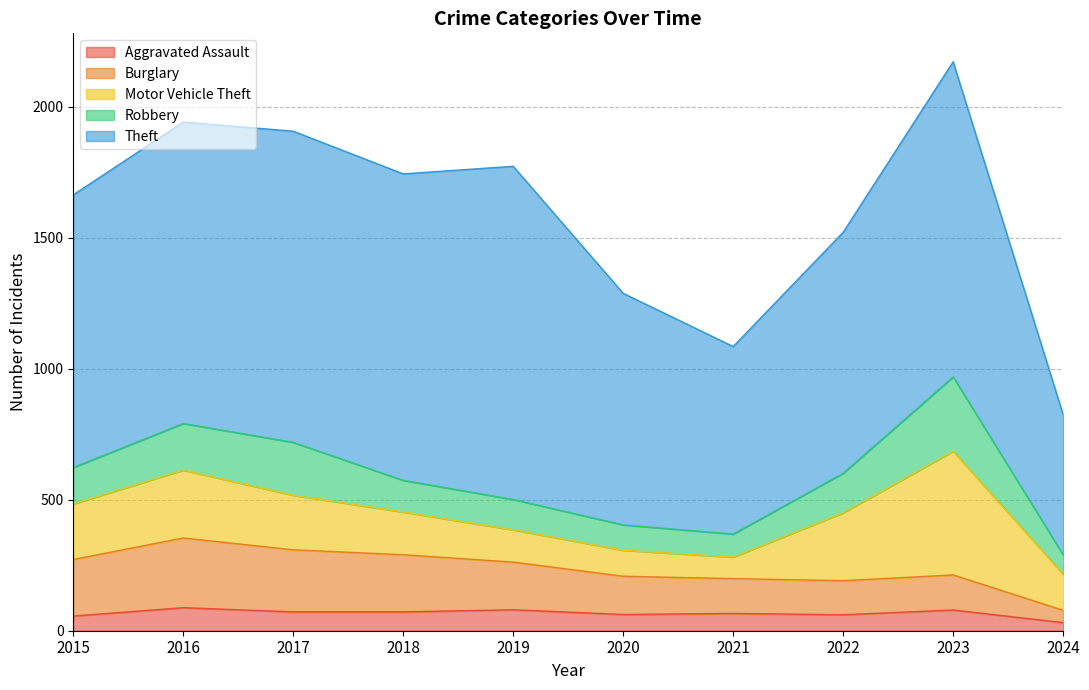

Reading left to right, what are all the values shown in this chart?

Aggravated Assault: 2015=56	2016=88	2017=72	2018=72	2019=80	2020=62	2021=66	2022=61	2023=79	2024=31
Burglary: 2015=216	2016=266	2017=237	2018=218	2019=182	2020=146	2021=133	2022=130	2023=134	2024=47
Motor Vehicle Theft: 2015=212	2016=259	2017=208	2018=163	2019=123	2020=99	2021=82	2022=259	2023=472	2024=138
Robbery: 2015=139	2016=178	2017=202	2018=121	2019=116	2020=97	2021=88	2022=151	2023=284	2024=74
Theft: 2015=1041	2016=1151	2017=1188	2018=1170	2019=1272	2020=884	2021=716	2022=920	2023=1203	2024=535